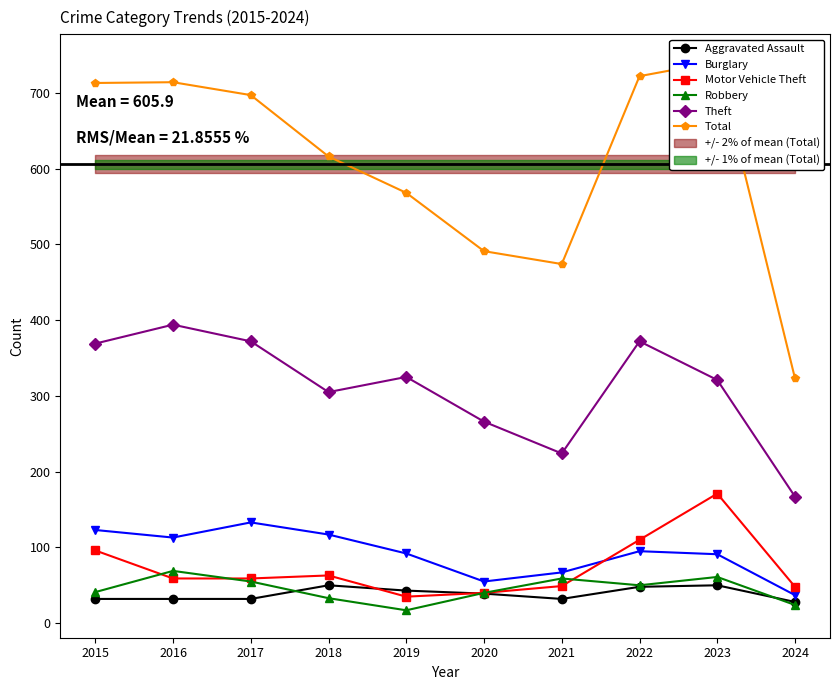

What is the spread (max minus min) of values at 2016?

682